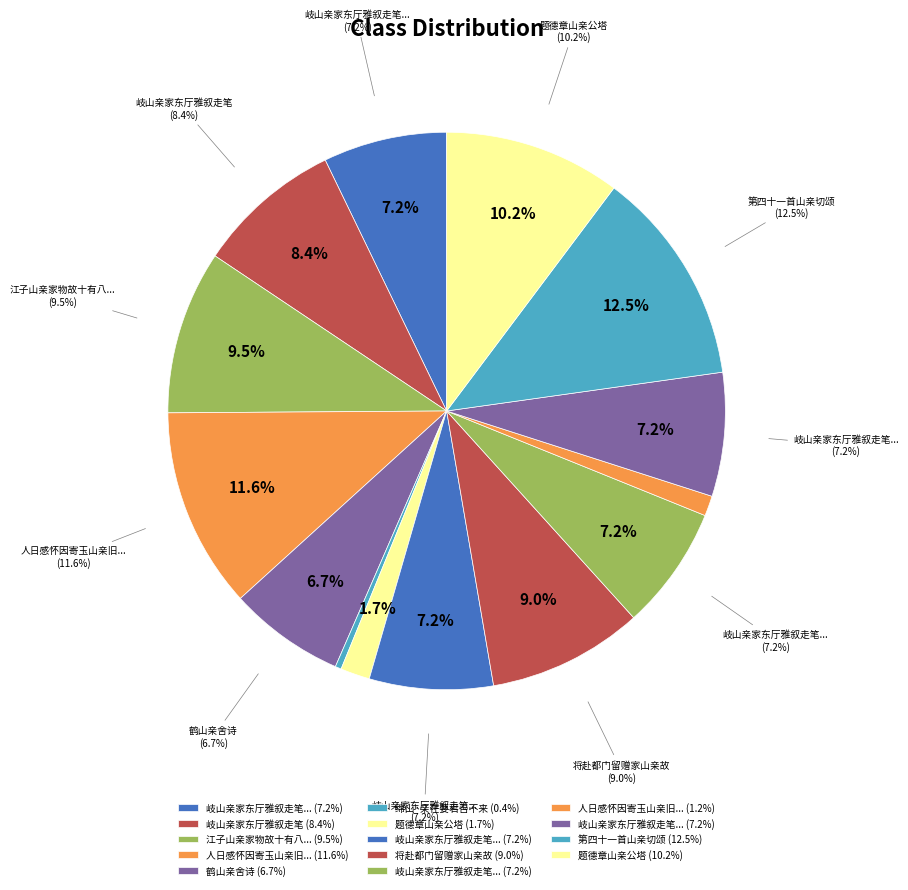

To the nearest percent, what percentage of the pie is 人日感怀因寄玉山亲旧并以示当涂溧阳诸表弟?

1%